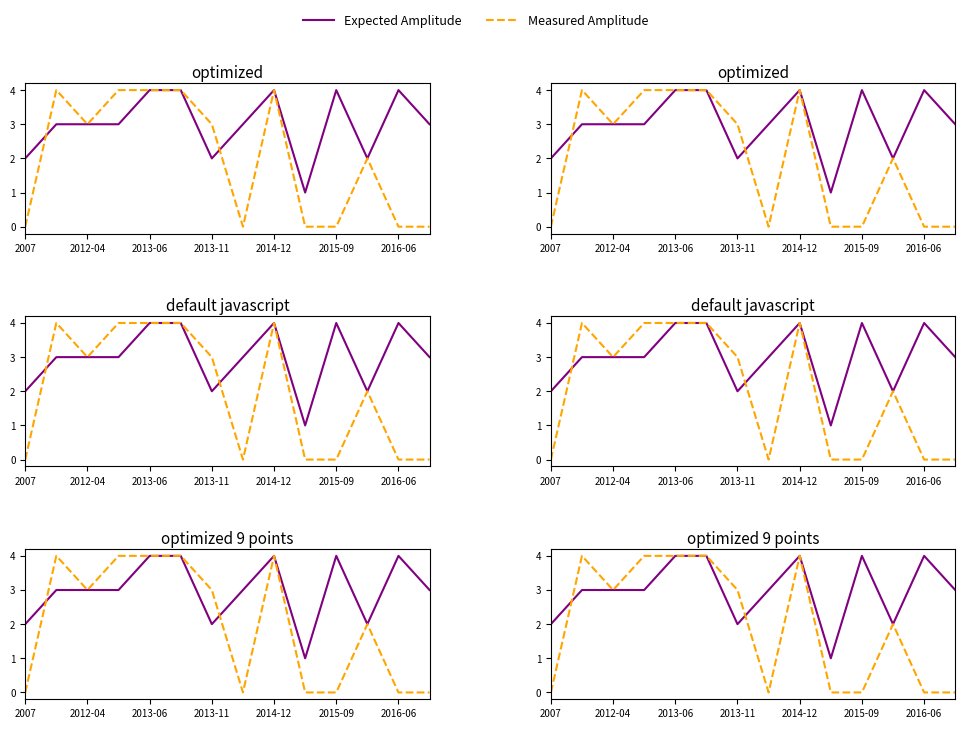

What is the difference between the highest and lowest values at 2015-09?

4